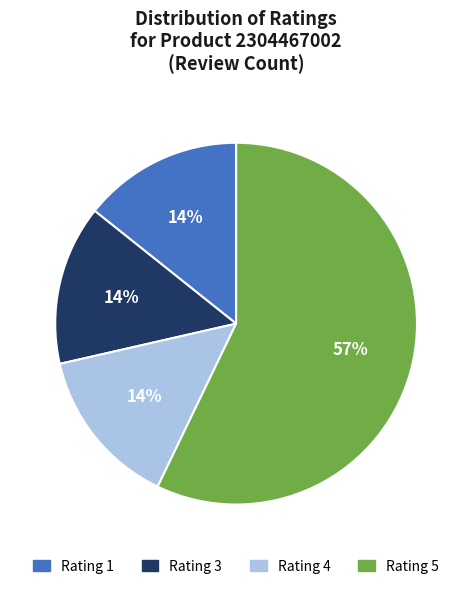

The Rating 5 slice represents 57% of the pie. True or false?

True